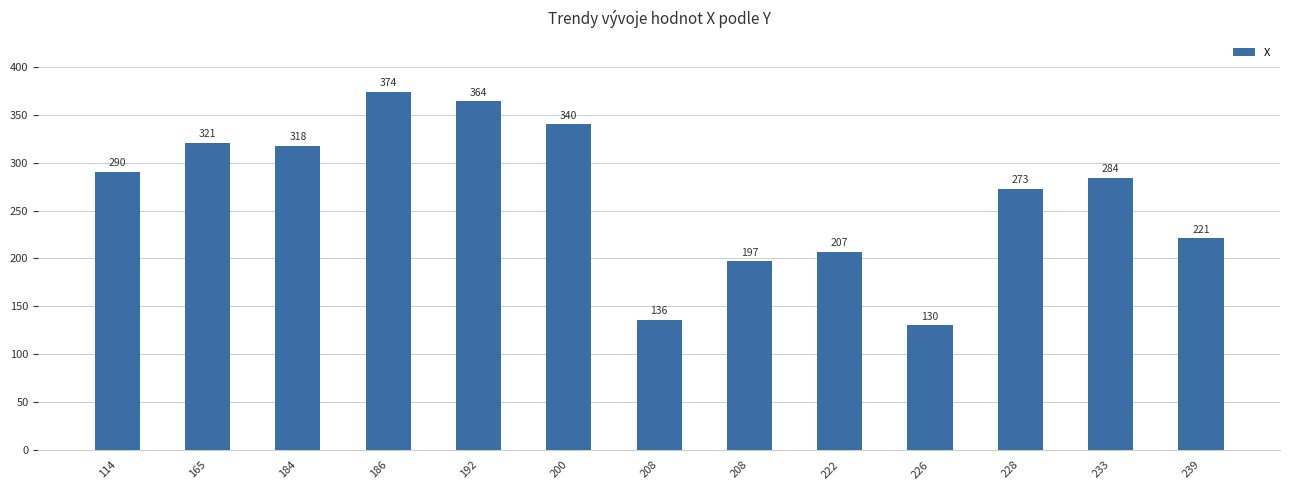

How many series are shown in this chart?

1